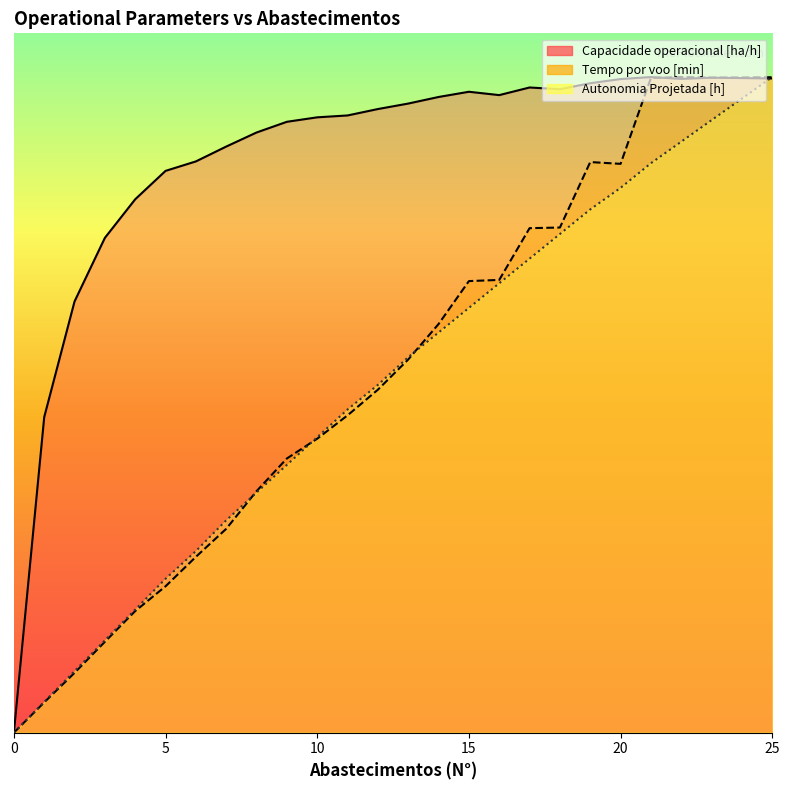

How many values in the Capacidade operacional [ha/h] series are below 7?

10